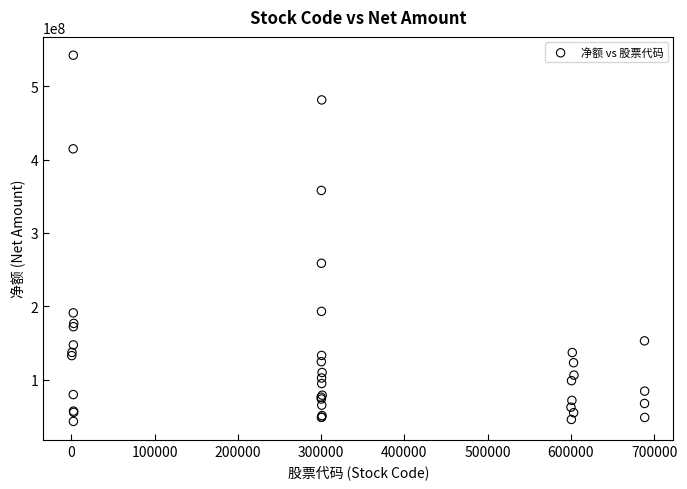

What Y value in the scatter plot is closest to 292754356?

258747817